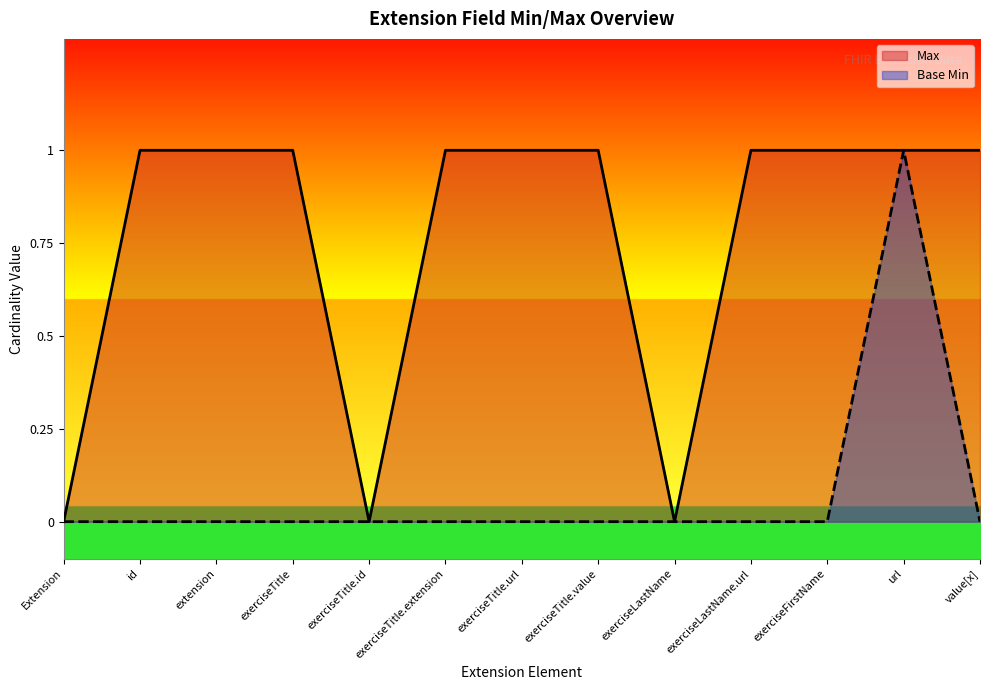

True or false: Max has more than 0 points higher than both neighbors.

False